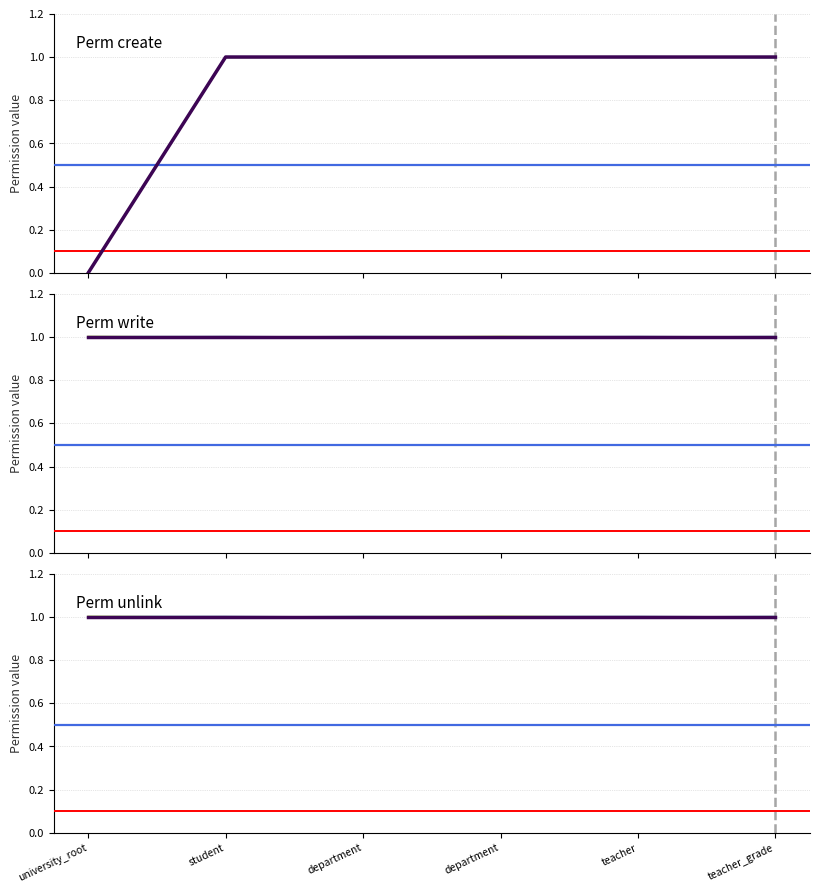

True or false: perm_create and perm_unlink intersect in this chart.

False